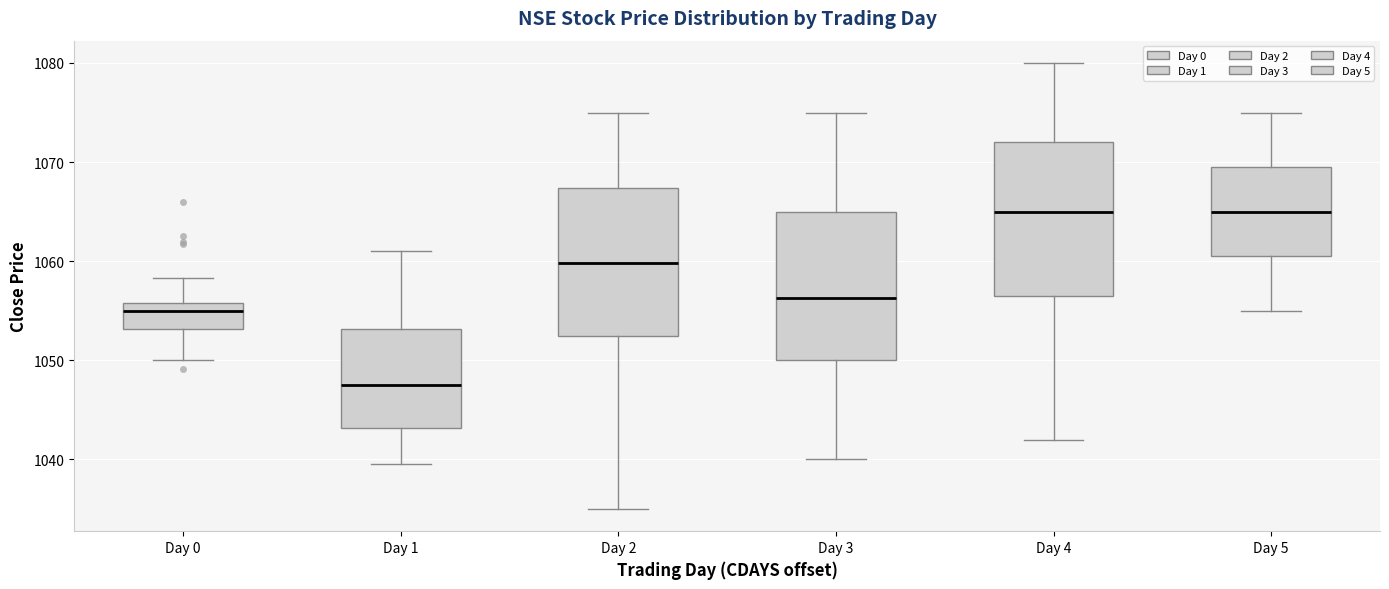

Reading left to right, transcribe this box plot: for each box, give where its median line is, the range the box spans, and where its two whiskers end, as read against the y-axis. The values are not printed on the chart, so give them approximately, as read against the axis.

Day 0: median 1055, box 1053 to 1056, whiskers 1050 to 1058
Day 1: median 1048, box 1043 to 1053, whiskers 1040 to 1061
Day 2: median 1060, box 1052 to 1067, whiskers 1035 to 1075
Day 3: median 1056, box 1050 to 1065, whiskers 1040 to 1075
Day 4: median 1065, box 1057 to 1072, whiskers 1042 to 1080
Day 5: median 1065, box 1061 to 1070, whiskers 1055 to 1075